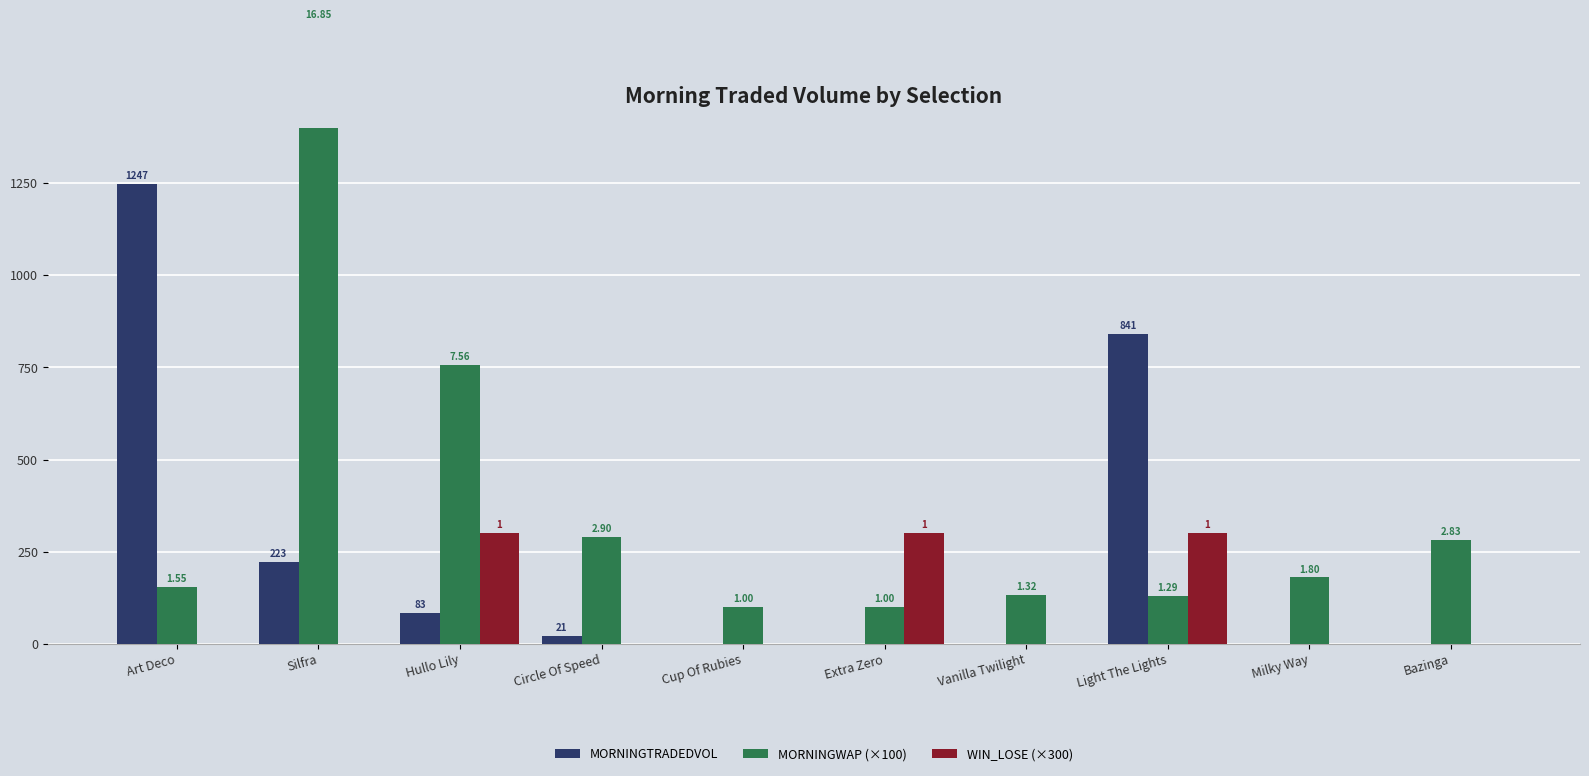

Count the number of categories in the chart.

10